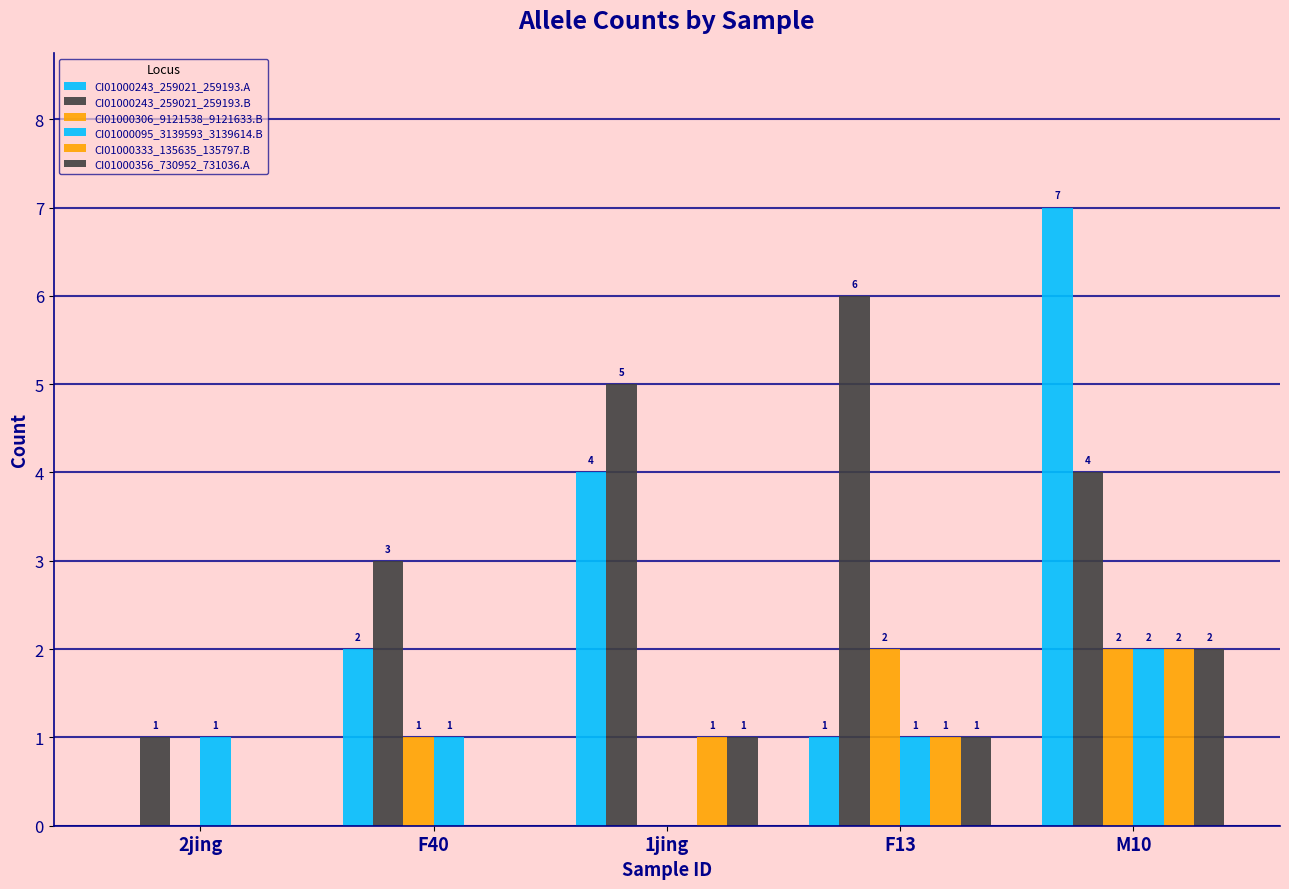

How many positive values does the CI01000333_135635_135797.B series have?

3